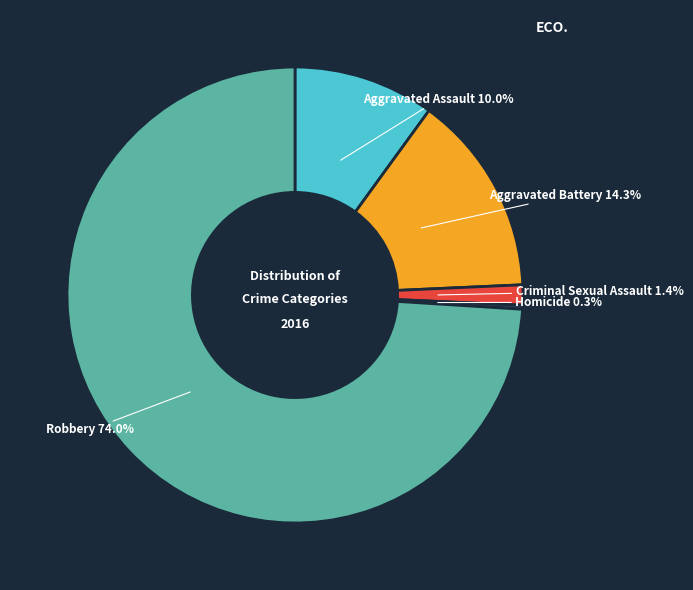

Rank the categories by value from highest to lowest.

Robbery, Aggravated Battery, Aggravated Assault, Criminal Sexual Assault, Homicide